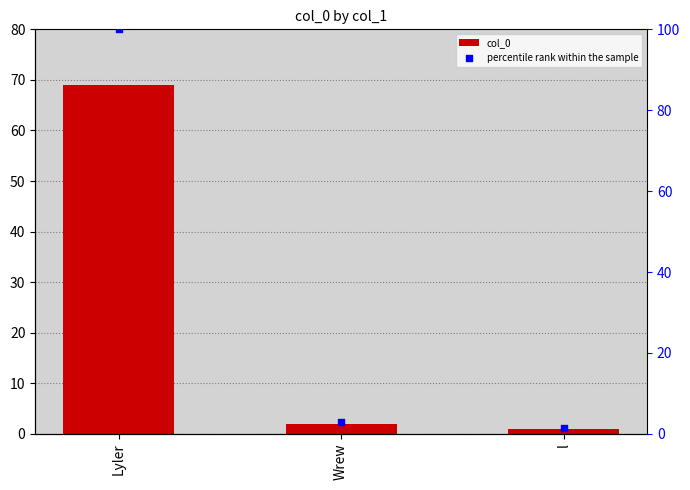

Is the value of col_0 at l greater than the value of percentile rank within the sample at Wrew?

No